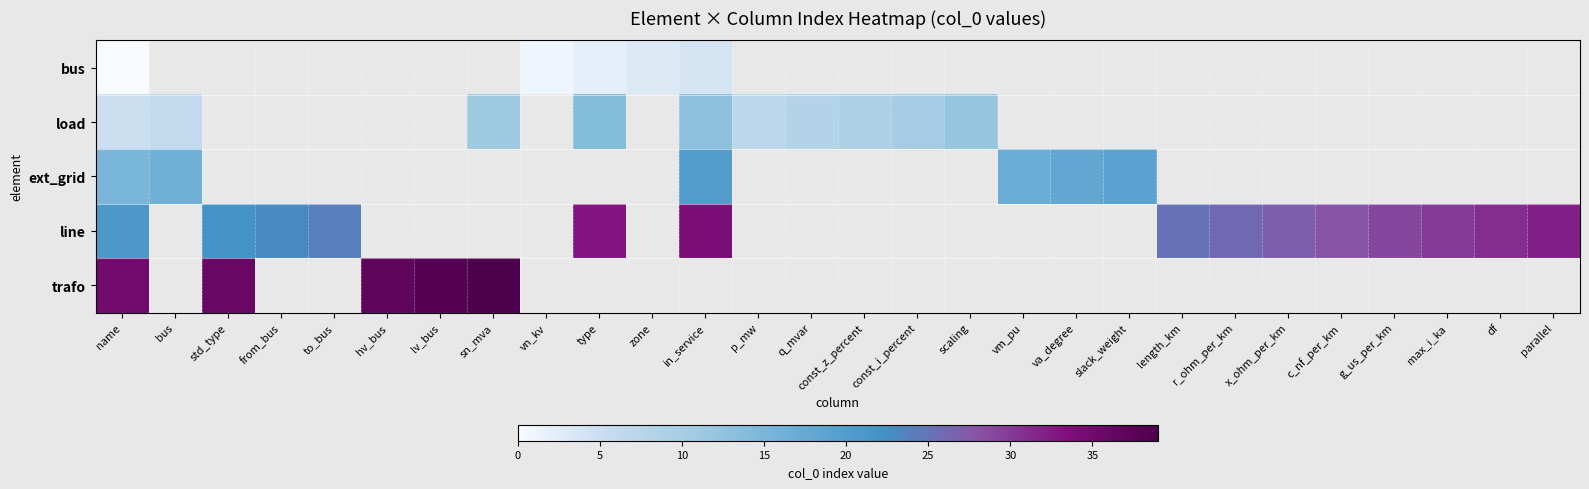

List the series in order of their overall mean, lowest first.

bus, load, ext_grid, line, trafo